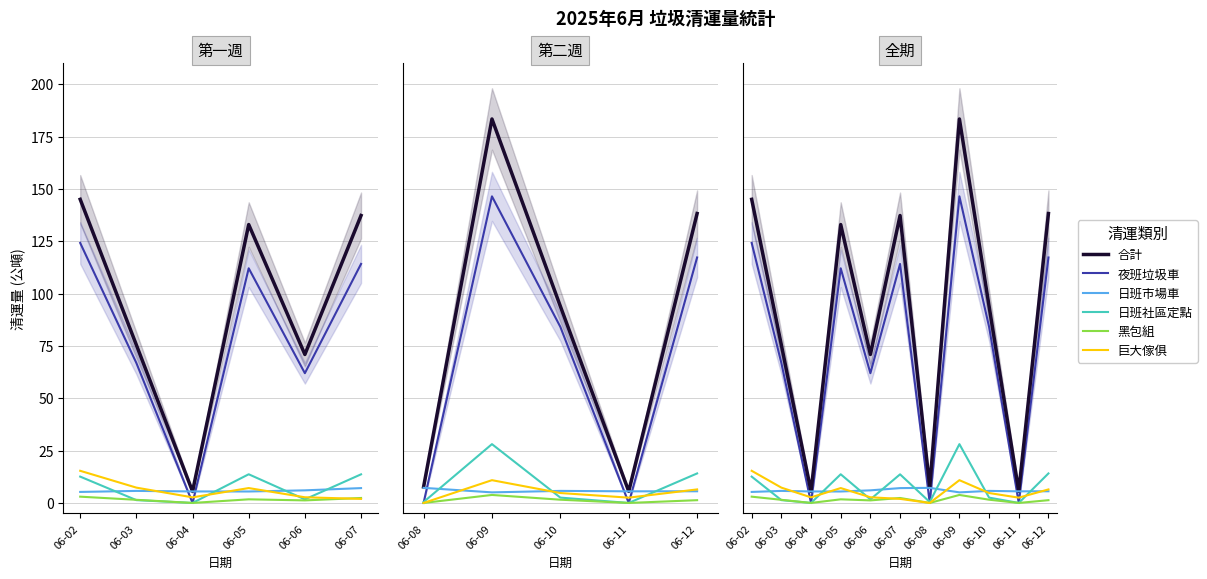

What is the highest value of the 日班市場車 series?

7.2